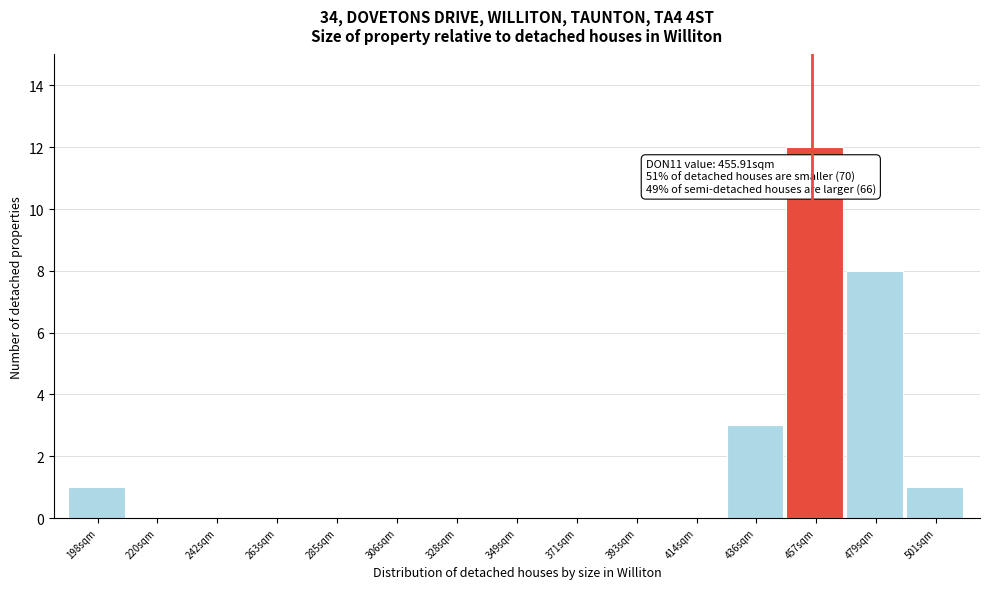

Which range on the x-axis has the tallest bar?

445 to 470